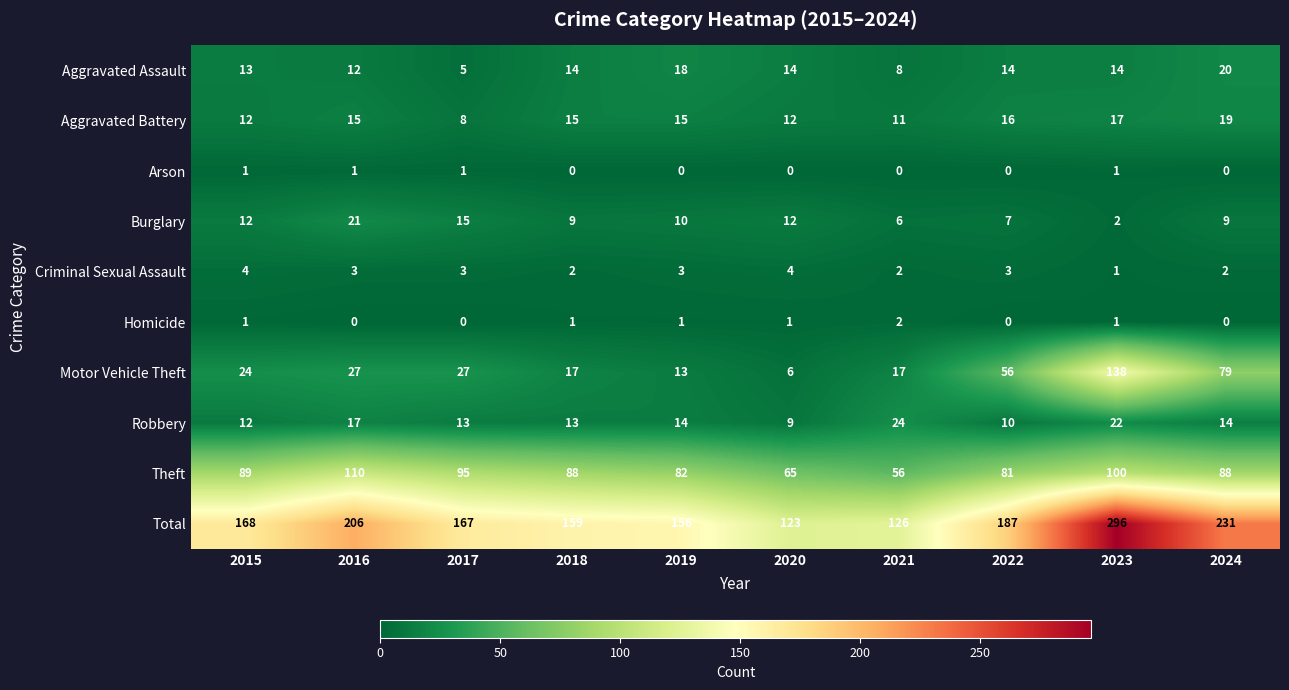

What is the sum of all Burglary values?

103